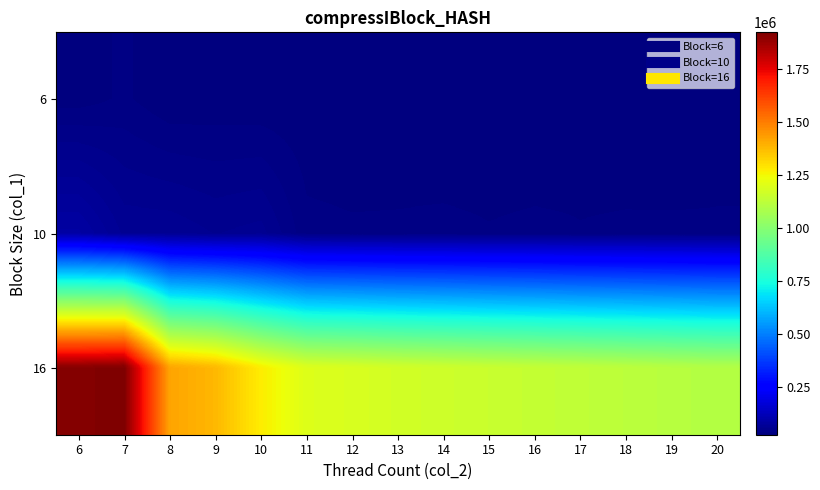

Which label corresponds to the largest value in the chart?

7